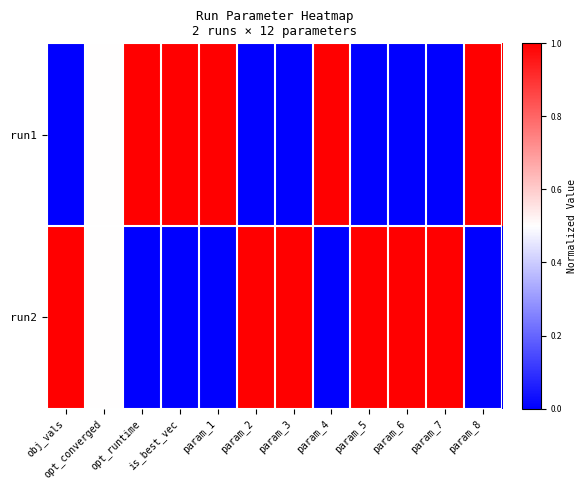

What is the total value across all series at opt_runtime?

1.0